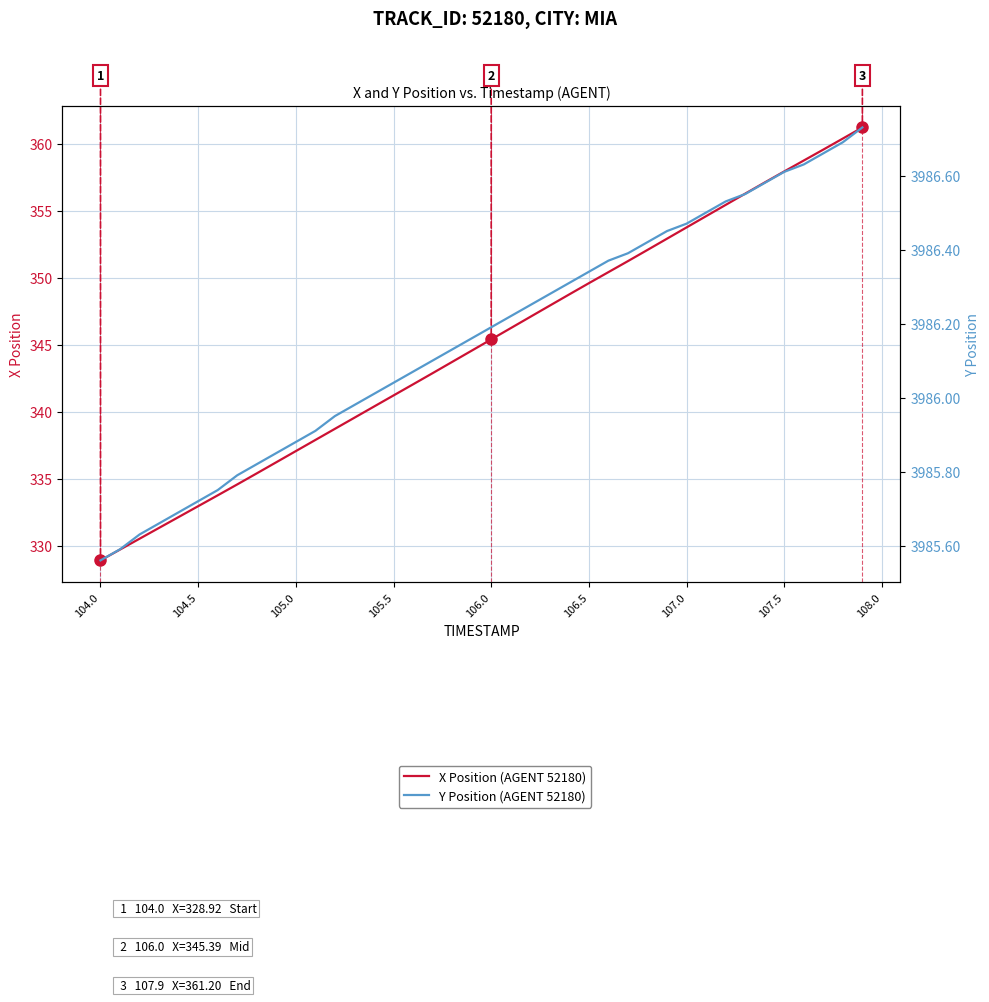

True or false: Y Position (AGENT 52180) has a value of 2375.0 at 105.5.

False